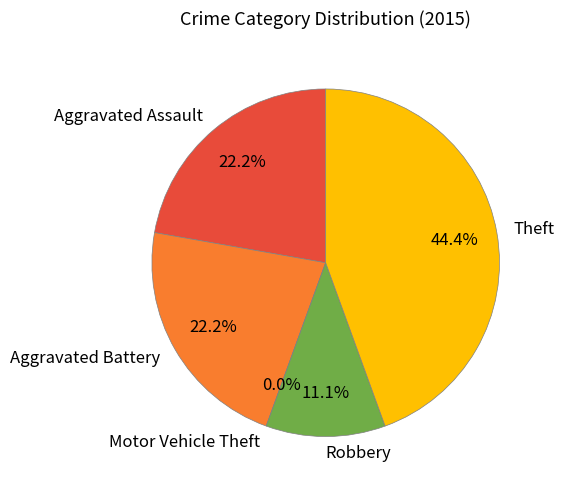

Combined, what portion of the pie is Motor Vehicle Theft and Aggravated Assault?

22.2%